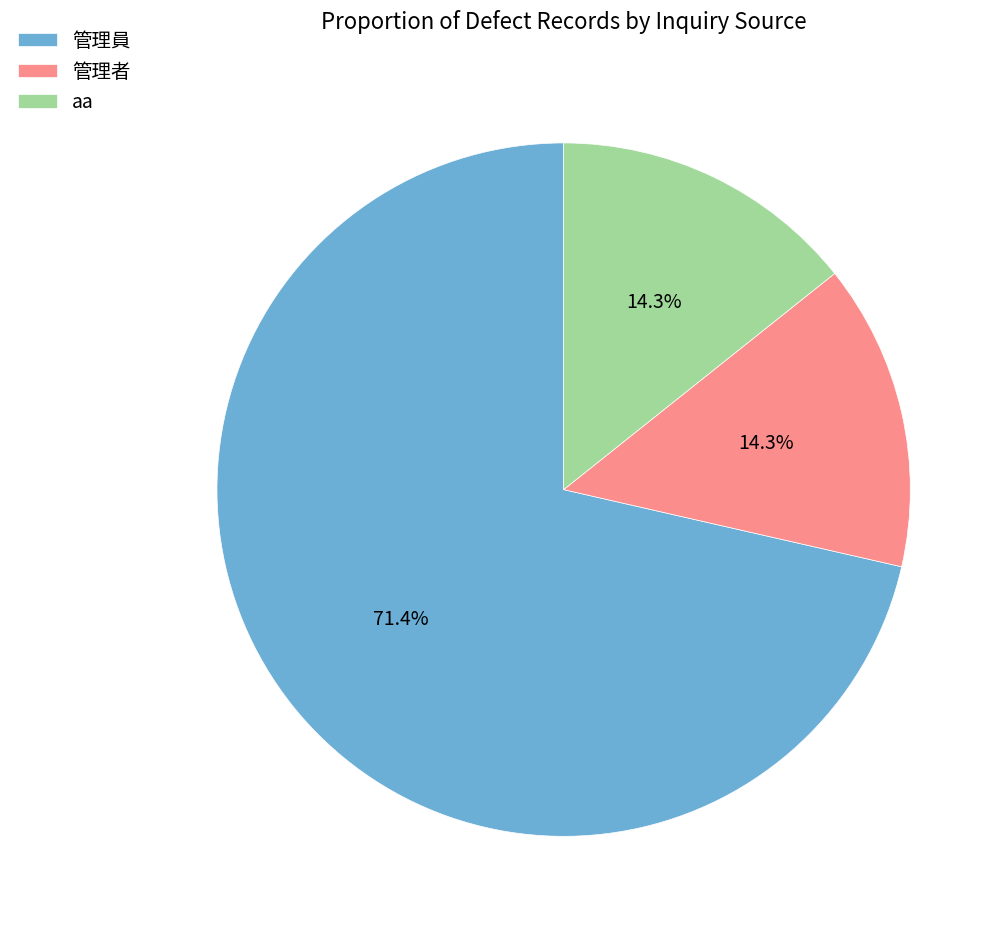

True or false: aa accounts for 23% of the total.

False